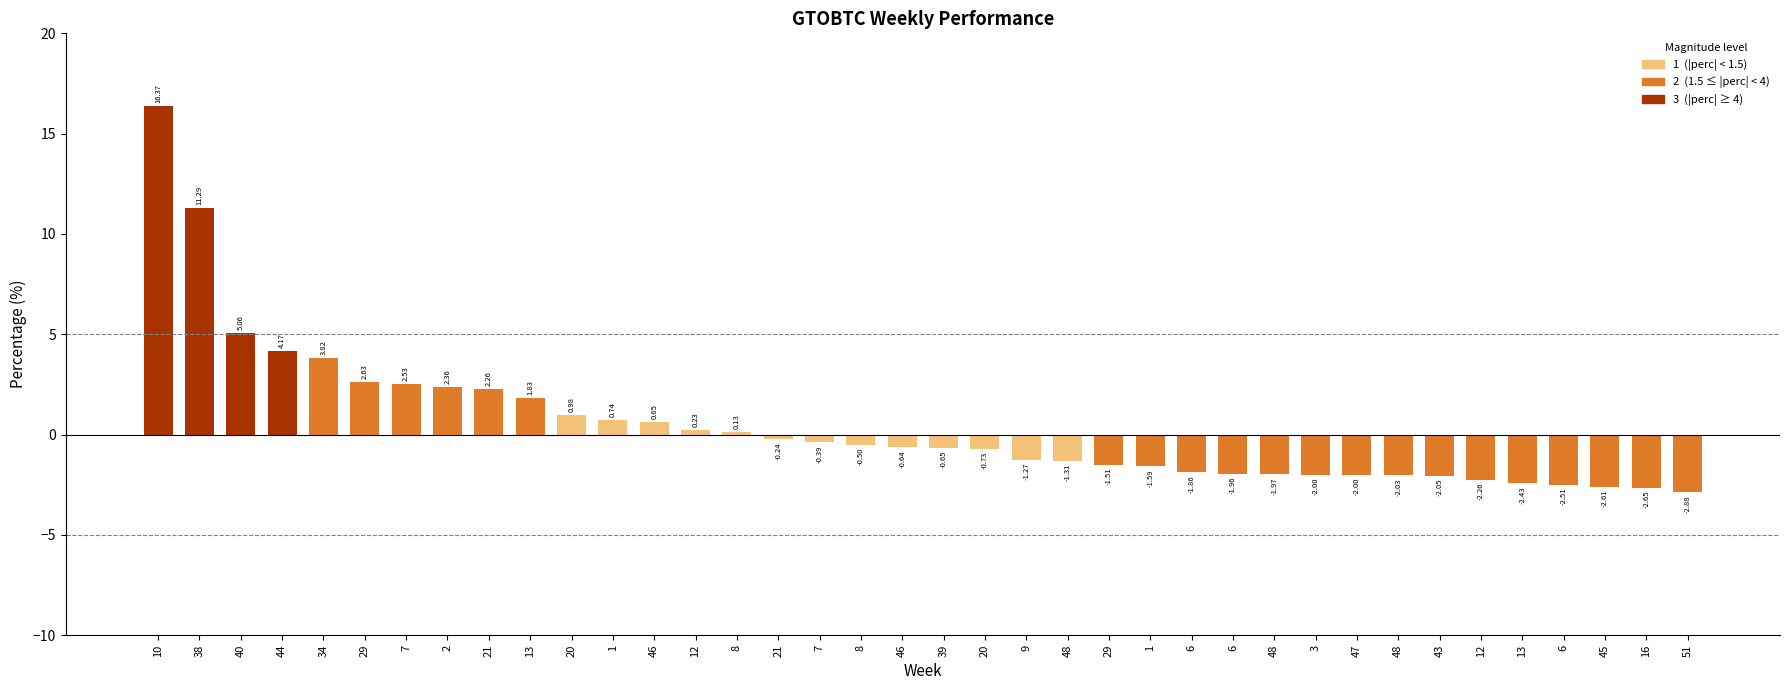

Which label corresponds to the largest value in the chart?

10